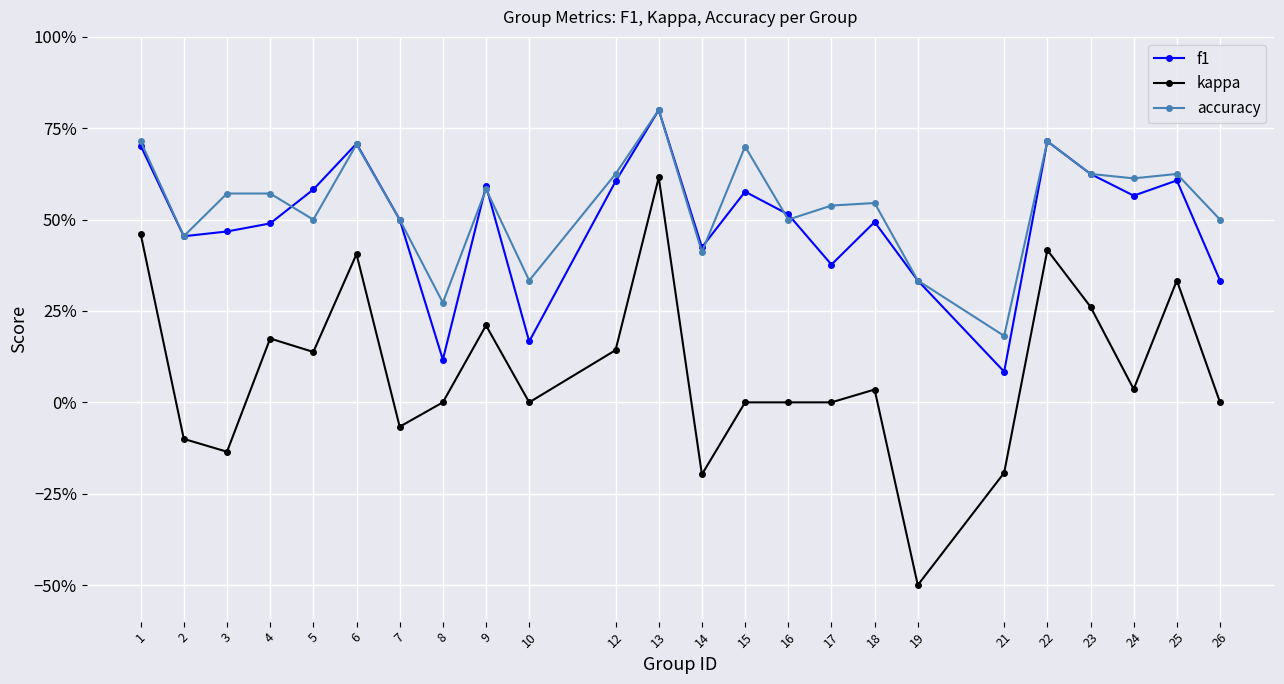

Does the chart have visible grid lines?

Yes